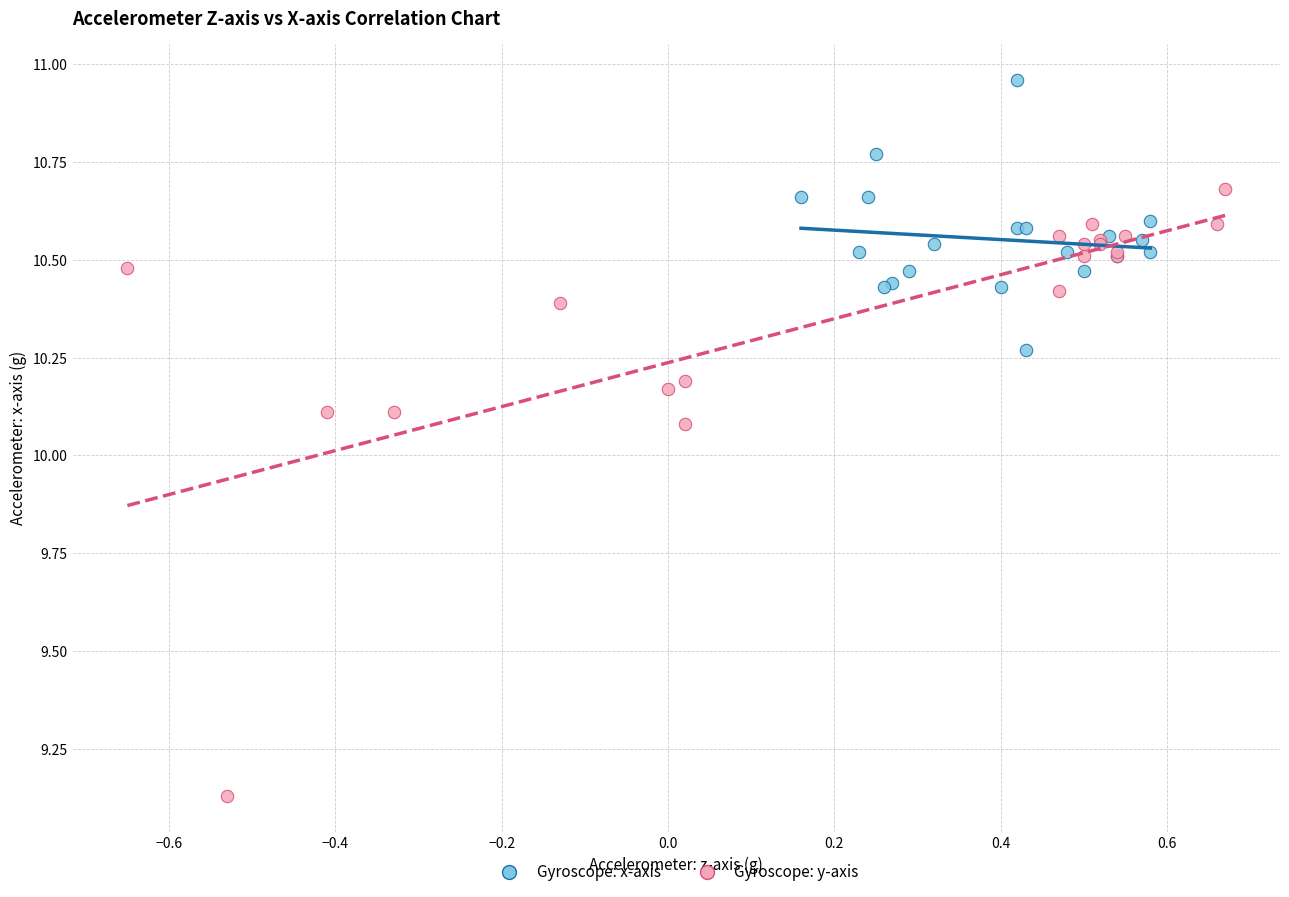

Which series contains the highest Y value?

Gyroscope: x-axis